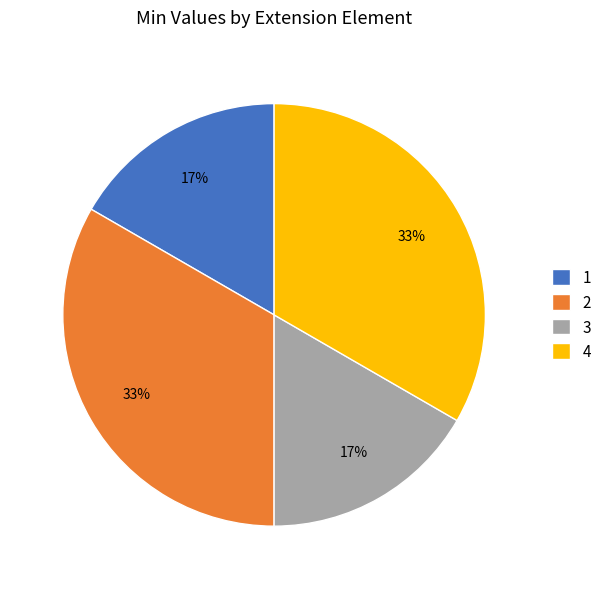

To the nearest percent, what is the average slice percentage?

25%